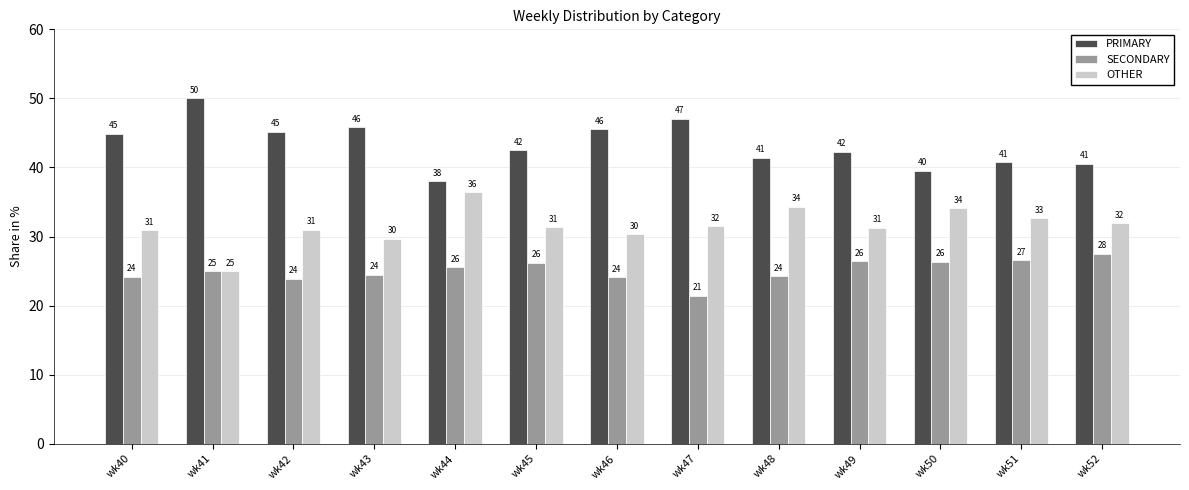

What is the maximum value shown in the chart?

50.0